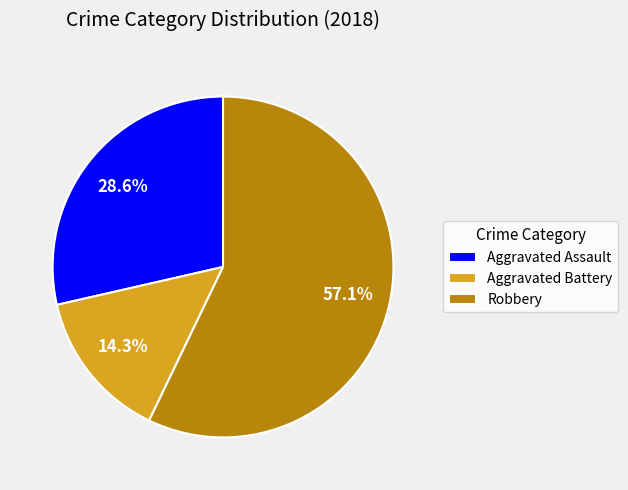

Approximately how many times larger is the value at Robbery compared to Aggravated Battery?

4.0